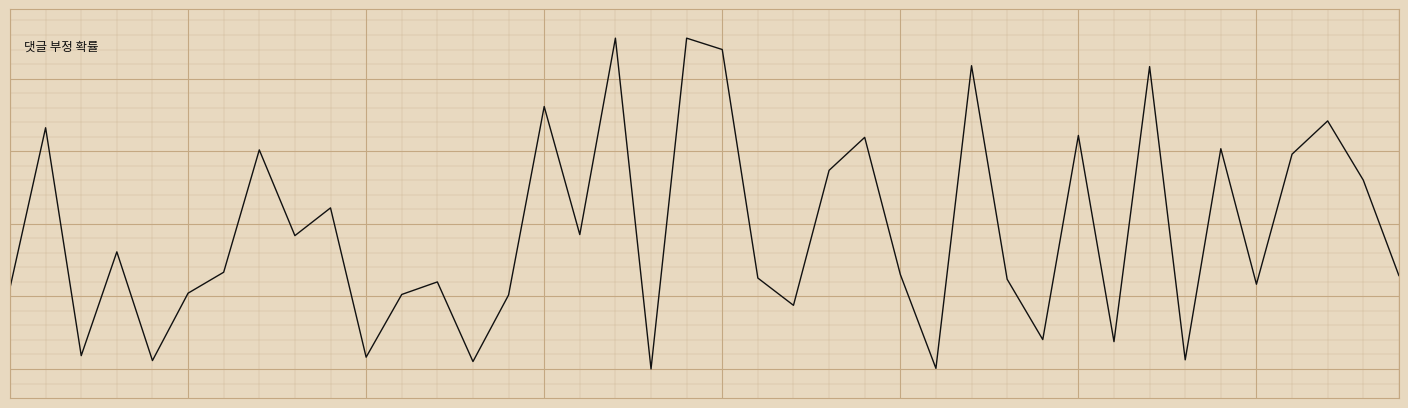

Does the chart display data point markers on the line(s)?

No